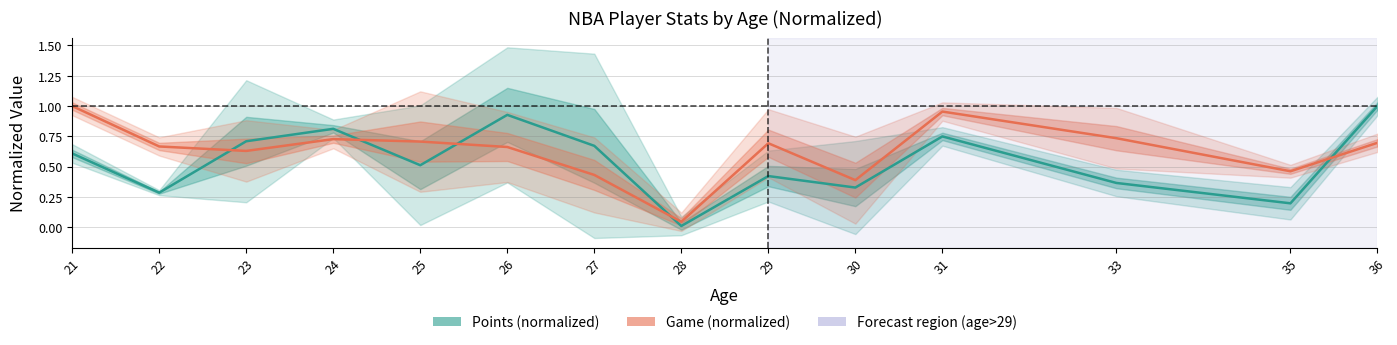

Rank the series by their maximum value, from highest to lowest.

Points (normalized), Game (normalized)